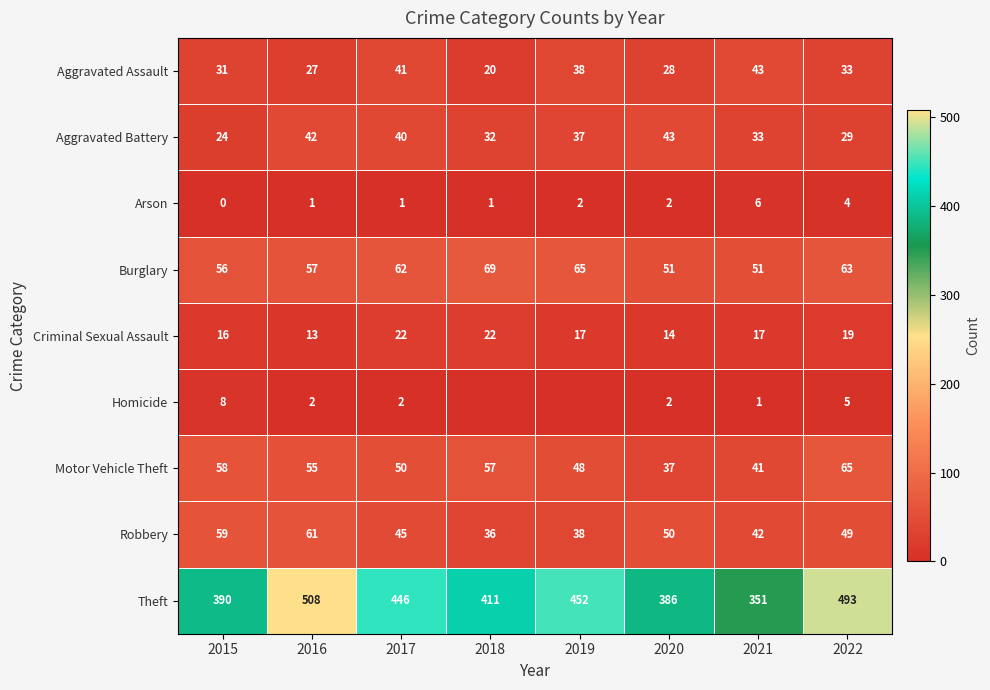

Is the value of Motor Vehicle Theft at 2017 greater than the value of Criminal Sexual Assault at 2018?

Yes